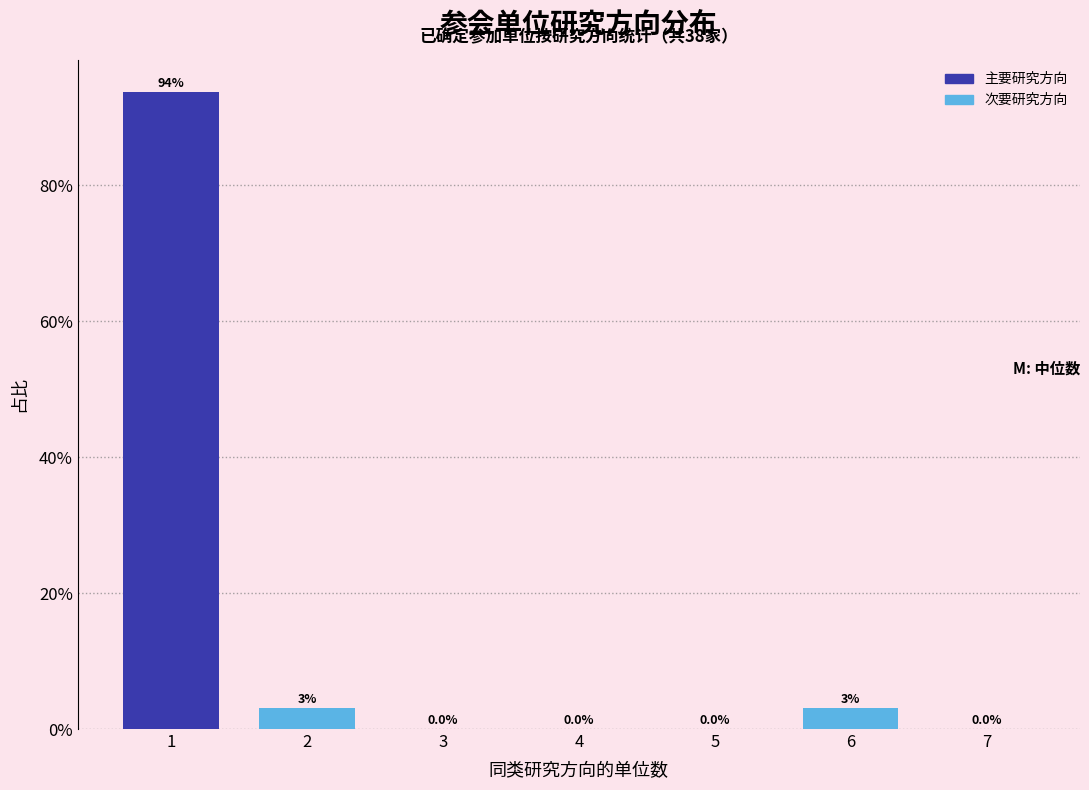

True or false: the data shows -58.8 at 4.

False